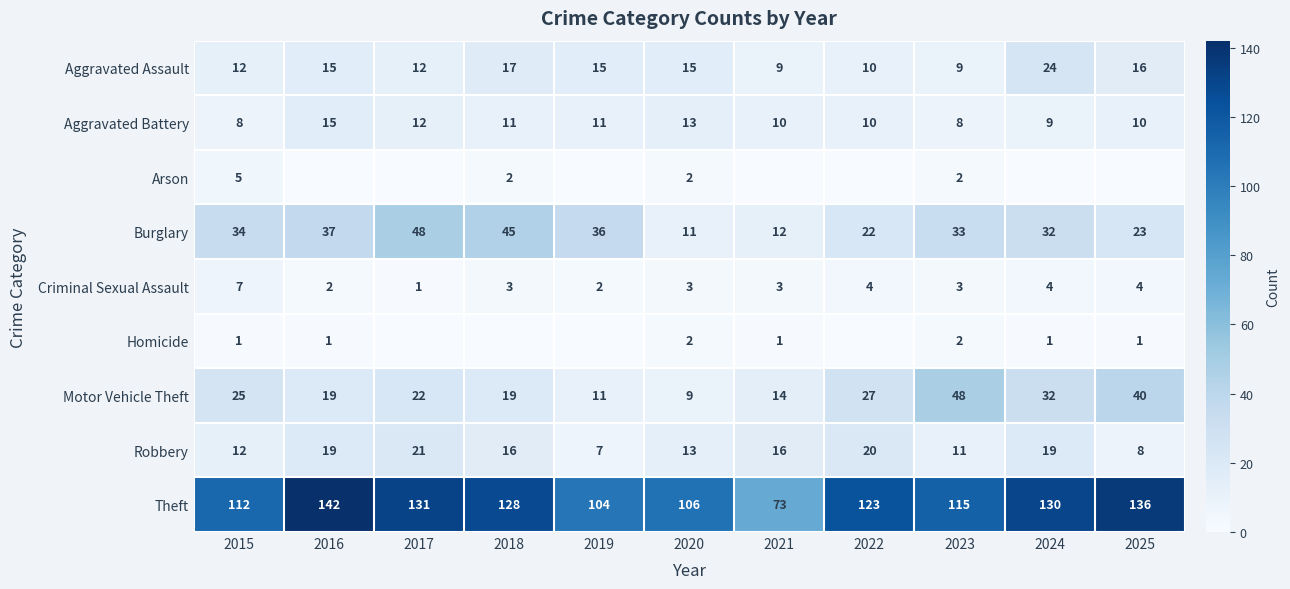

The Burglary series shows 37 at 2016. True or false?

True